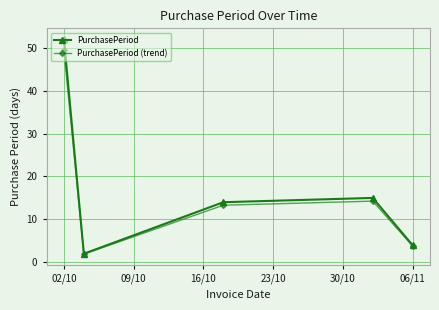

How many interior local peaks does the PurchasePeriod series have?

1